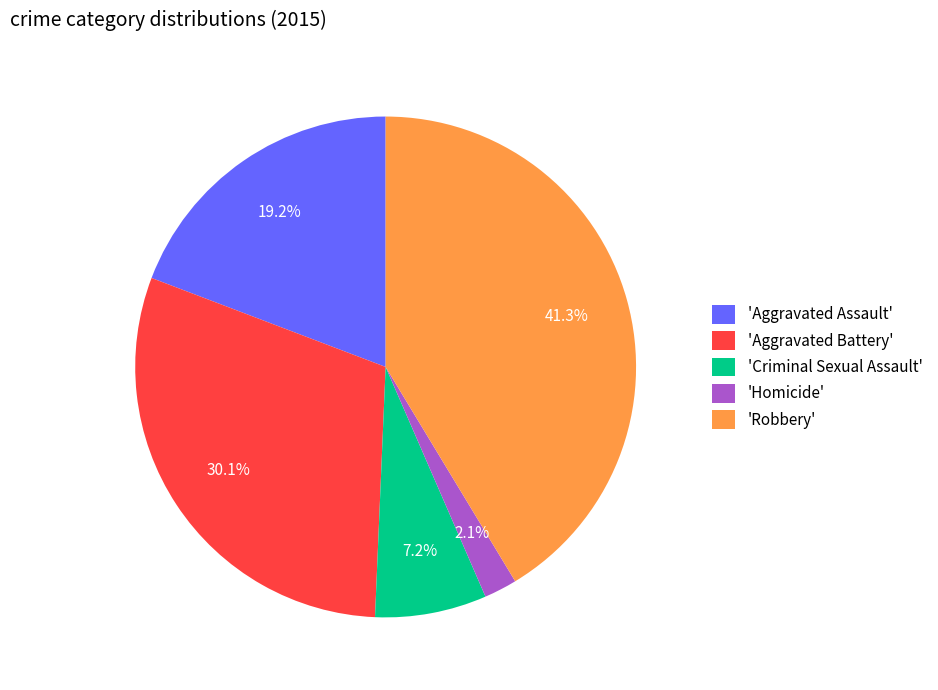

Approximately how many times larger is the value at 'Aggravated Assault' compared to 'Robbery'?

0.5